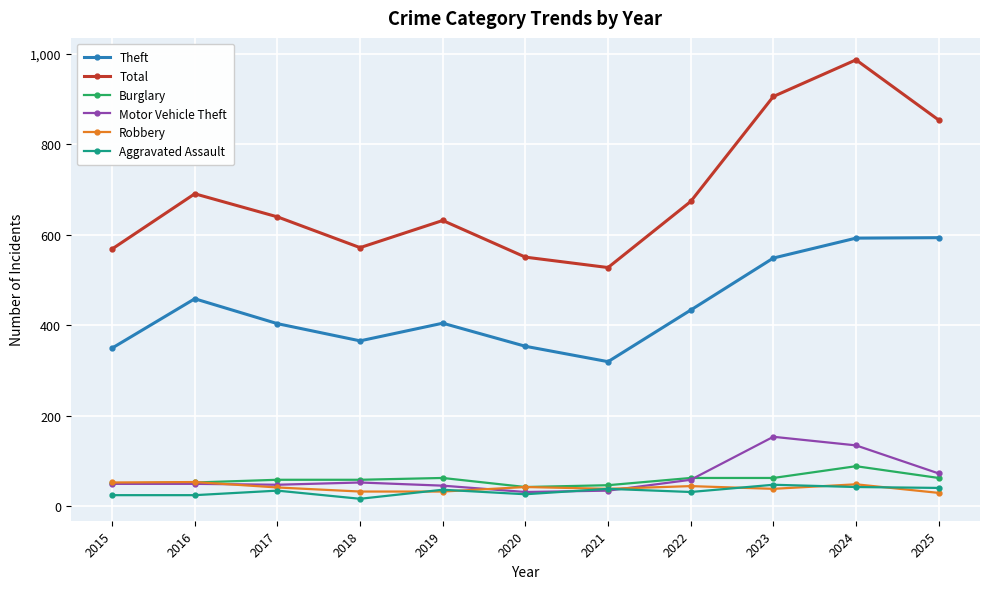

True or false: Total has more than 0 interior local peaks.

True